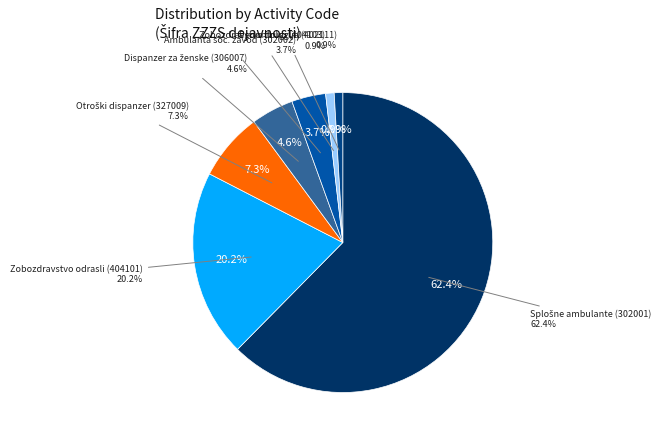

To the nearest percent, what portion does 302002 represent?

4%